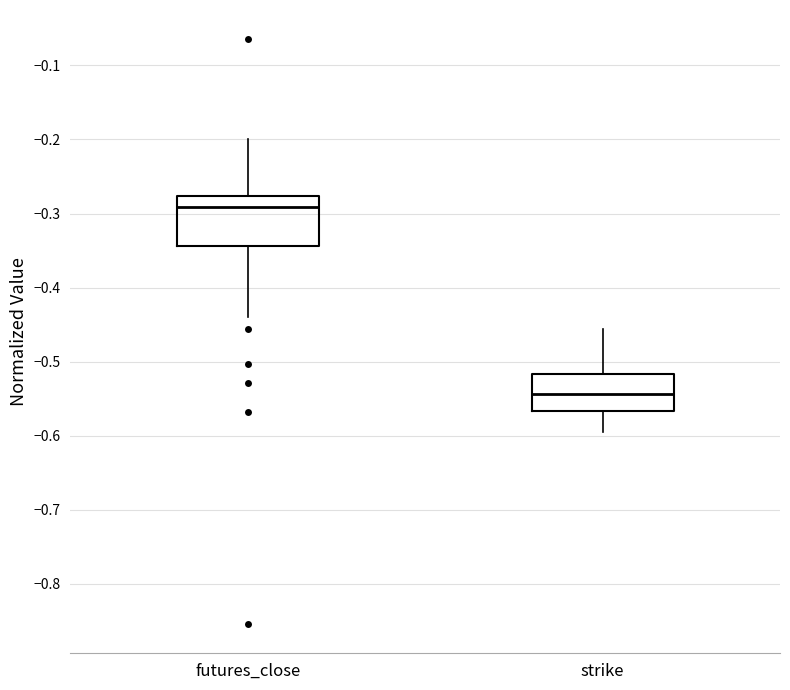

Which box has the lowest median line?

strike